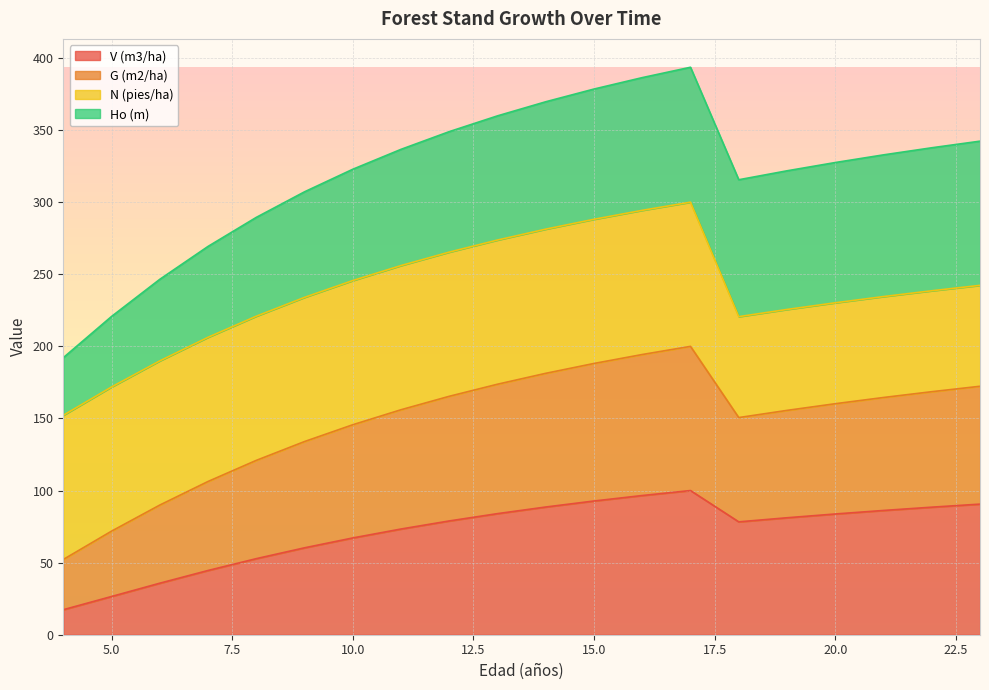

Is it true that V (m3/ha) equals 67.1 at 10.0?

True